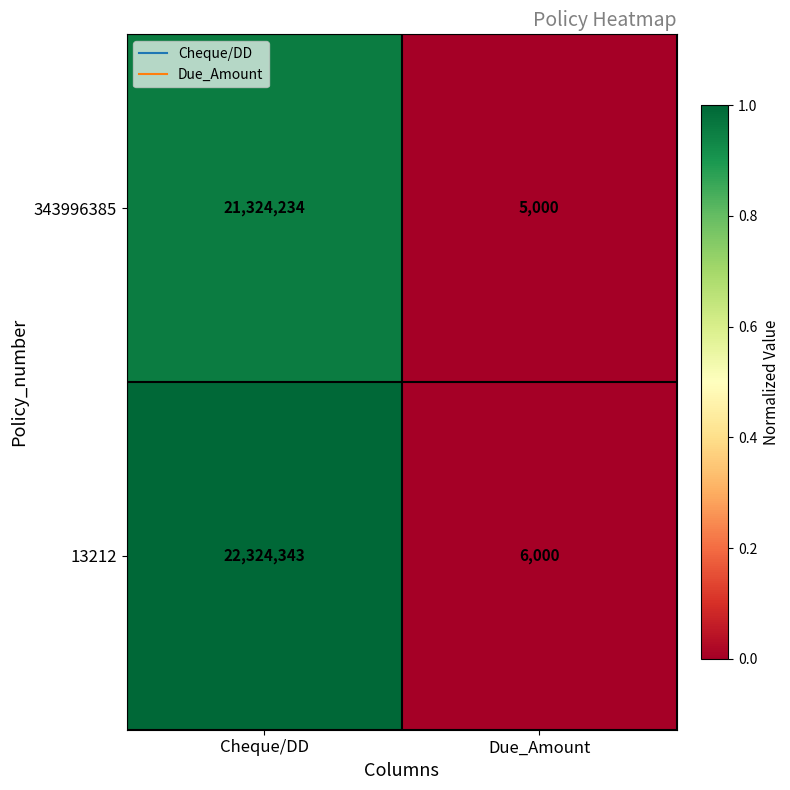

What is the average value of the 343996385 series?

10664617